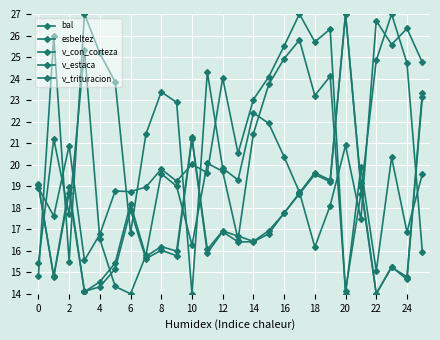

What is the minimum value shown in the chart?

14.0